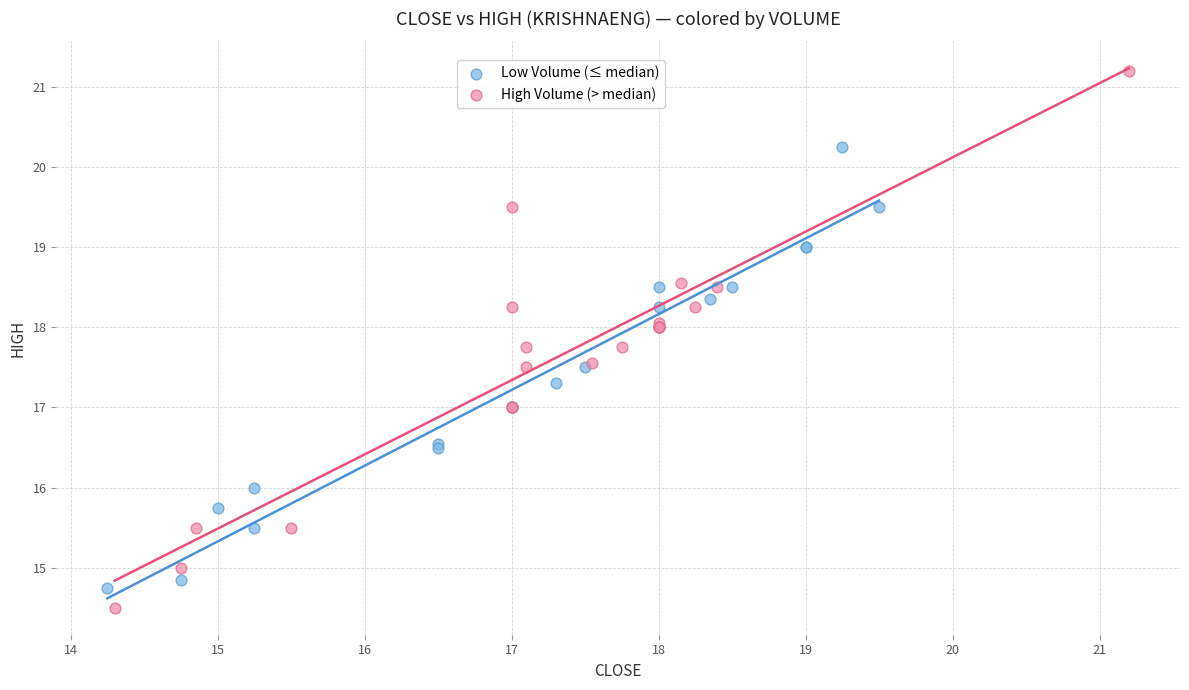

Which series has the largest Y range (max minus min)?

High Volume (> median)